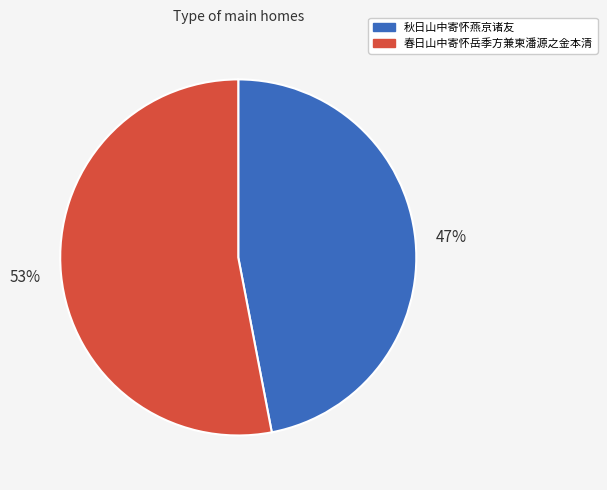

How many segments does this pie chart have?

2